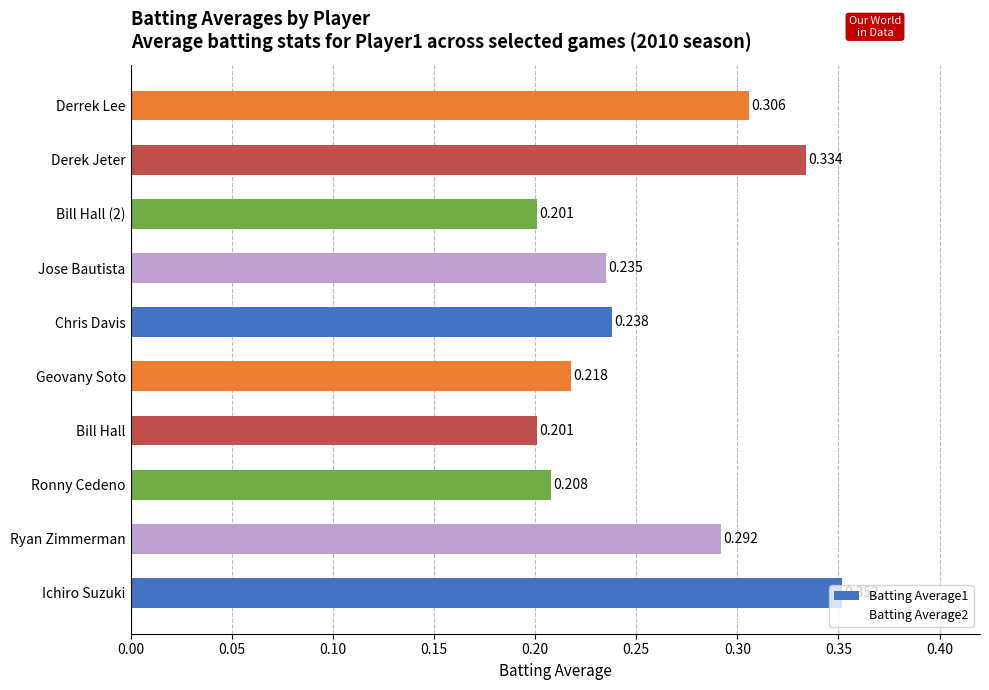

Which label corresponds to the largest value in the chart?

Ichiro Suzuki